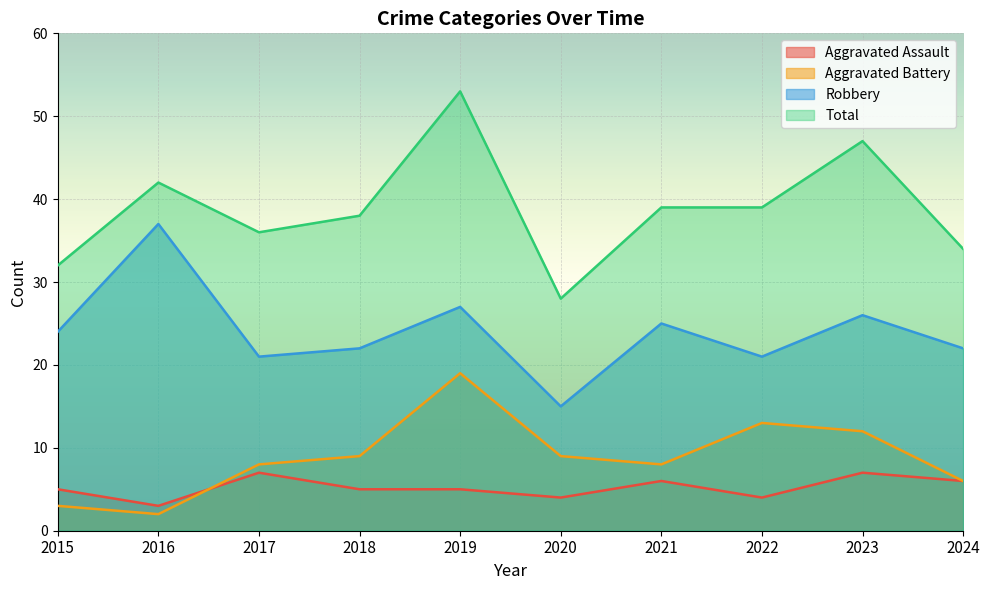

True or false: Total has more than 2 interior local peaks.

True